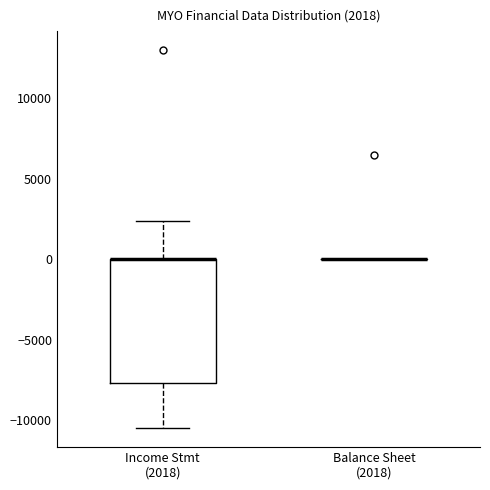

Comparing the boxes themselves (not the whiskers), which one is the tallest?

Income Stmt (2018)